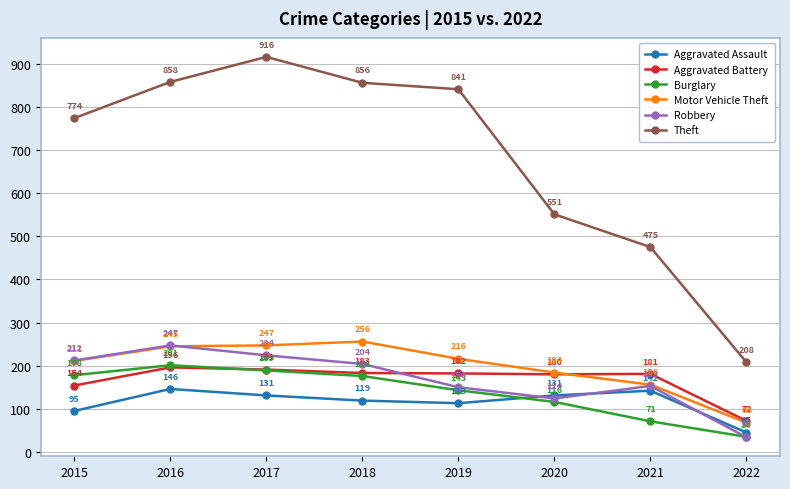

Does the chart display data point markers on the line(s)?

Yes